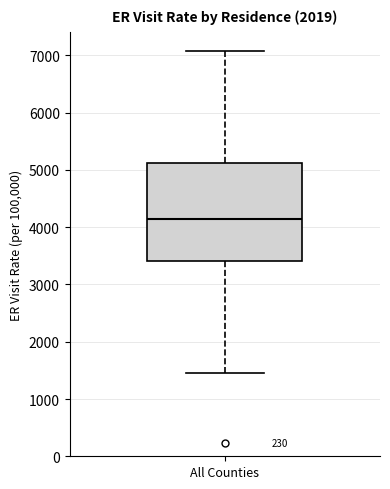

Transcribe this box plot: give where the median line is, the range the box spans, and where the two whiskers end, as read against the y-axis. The values are not printed on the chart, so give them approximately, as read against the axis.

median 4100, box 3400 to 5100, whiskers 1500 to 7100